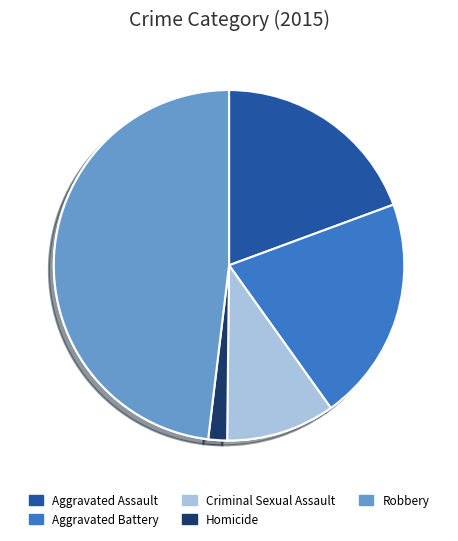

Which has a higher value, Aggravated Assault or Criminal Sexual Assault?

Aggravated Assault